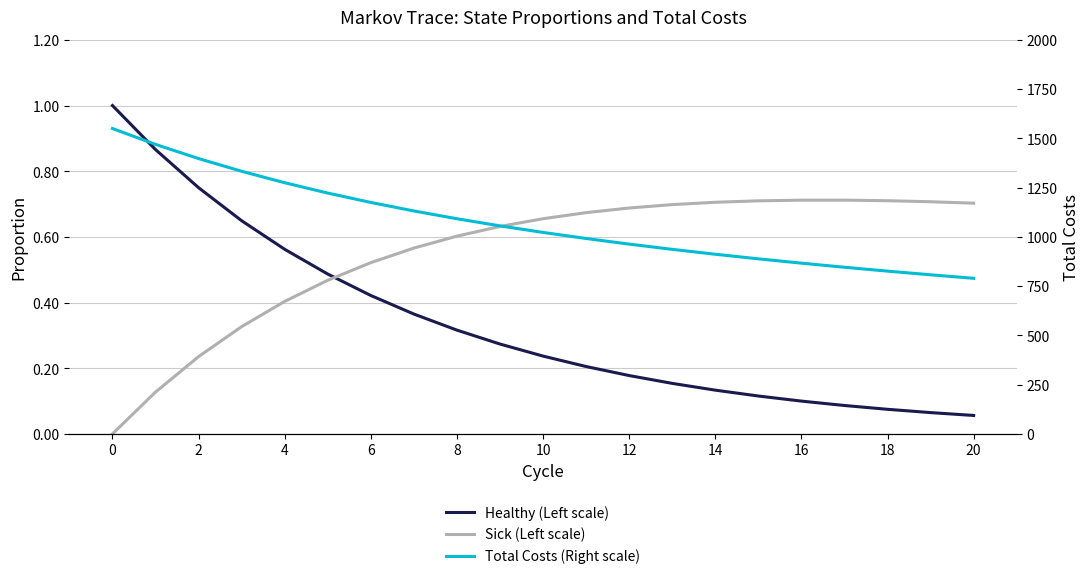

True or false: Total Costs (Right scale) and Healthy (Left scale) intersect in this chart.

False